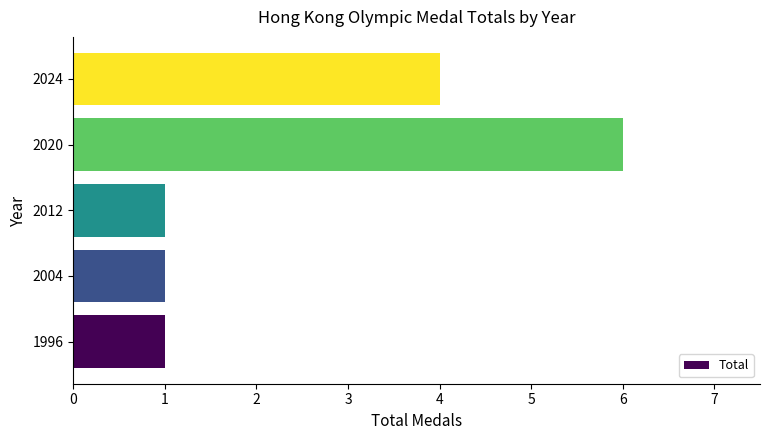

Reading bottom to top, extract all data points from this chart.

1	1	1	6	4